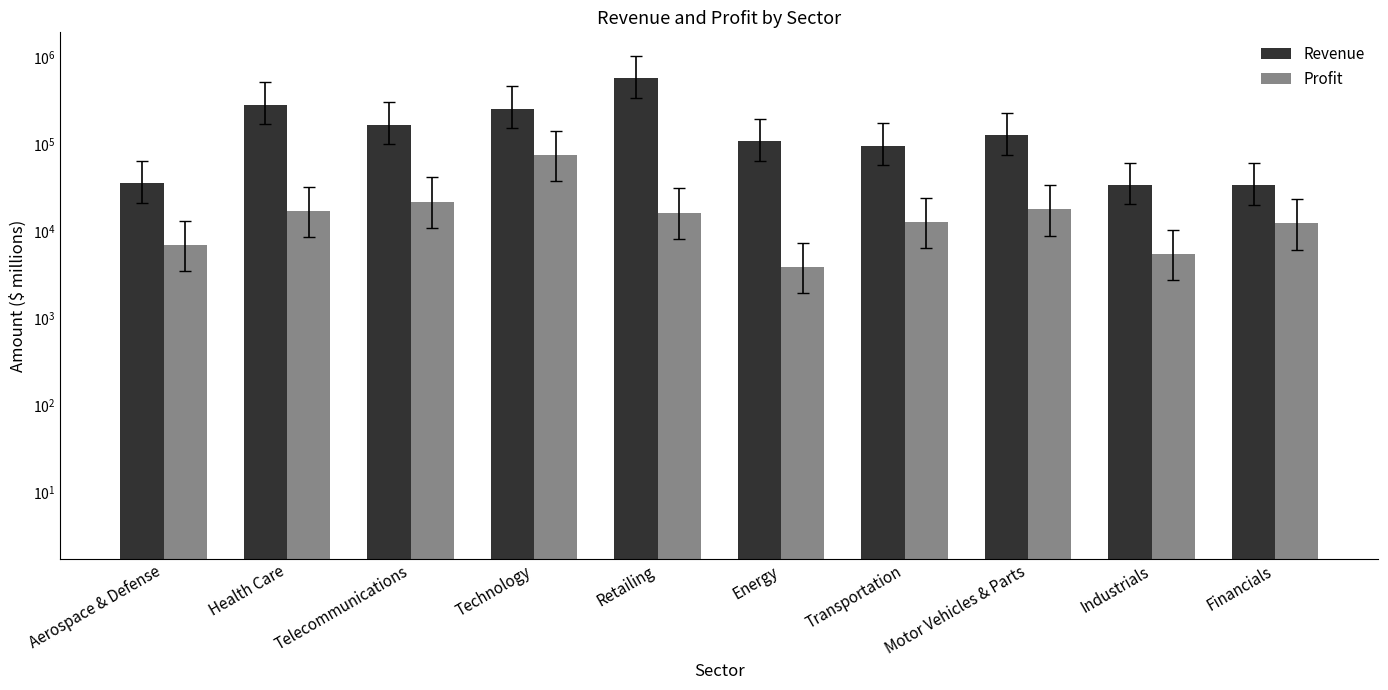

Are the bars horizontal?

No